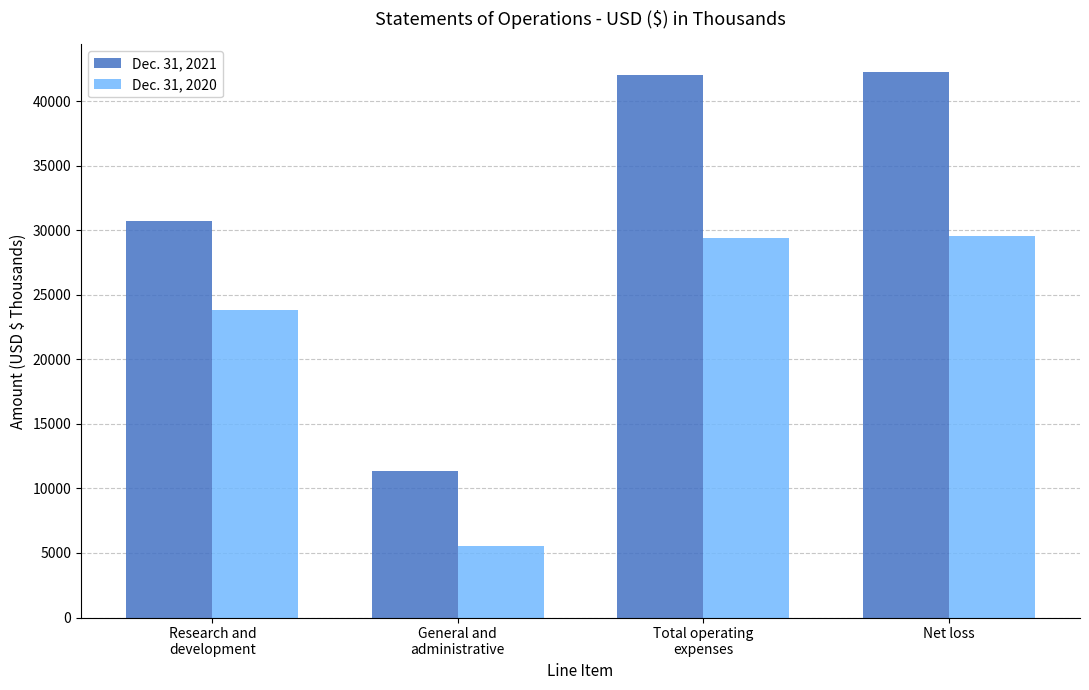

The value of Dec. 31, 2020 at Net loss is 29539. True or false?

True